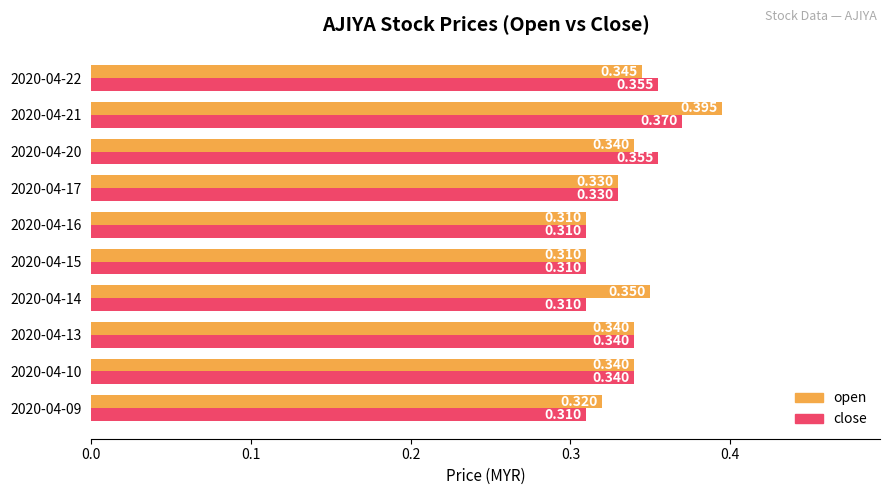

Which series has the largest range (max minus min)?

open